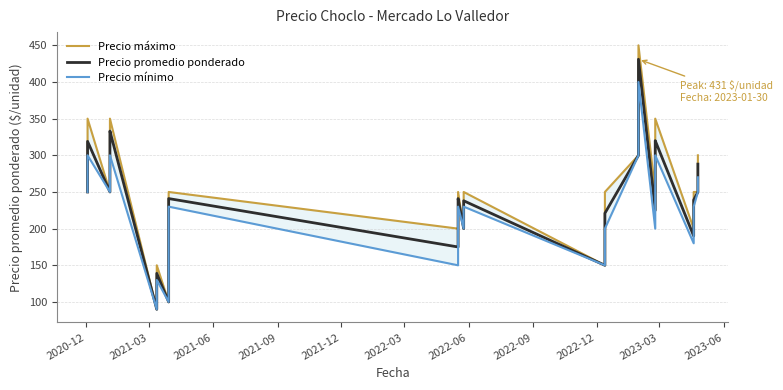

What is the lowest value of the Precio promedio ponderado series?

90